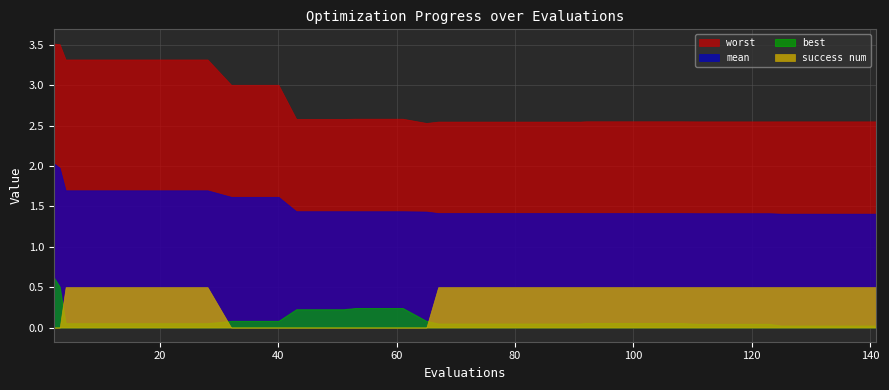

Which series changed the most between 20 and 36?

success num